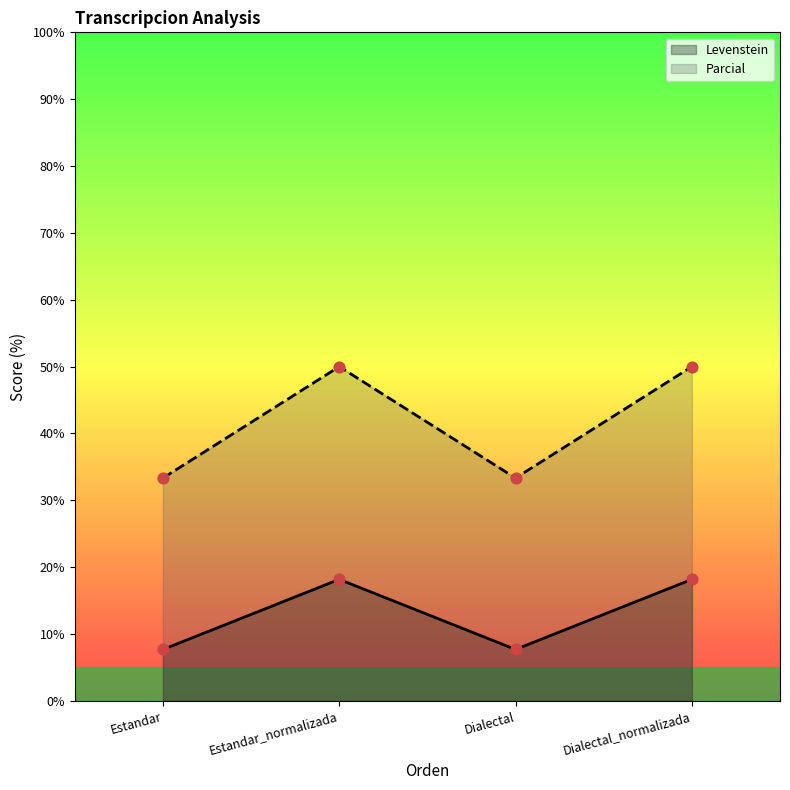

What is the total value across all series at Dialectal_normalizada?

68.2